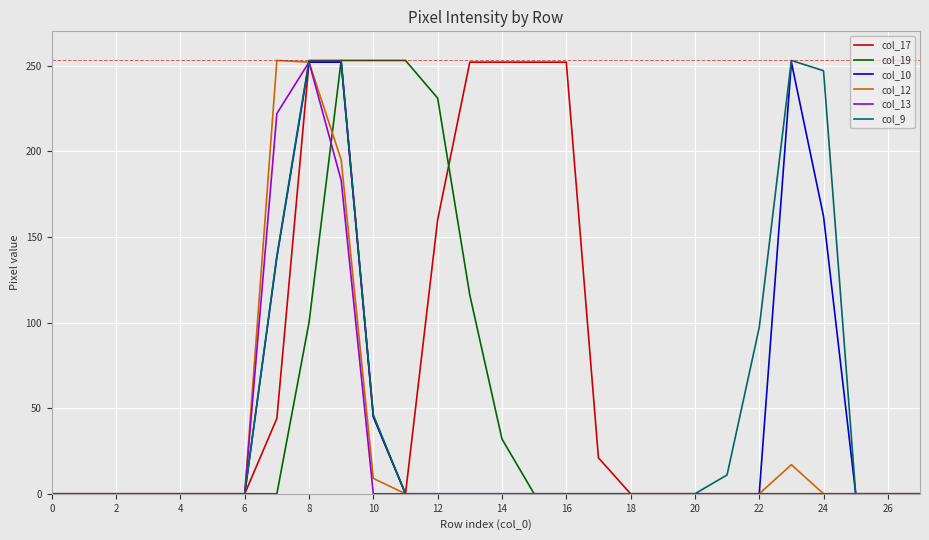

Which series has the largest total across all categories?

col_17